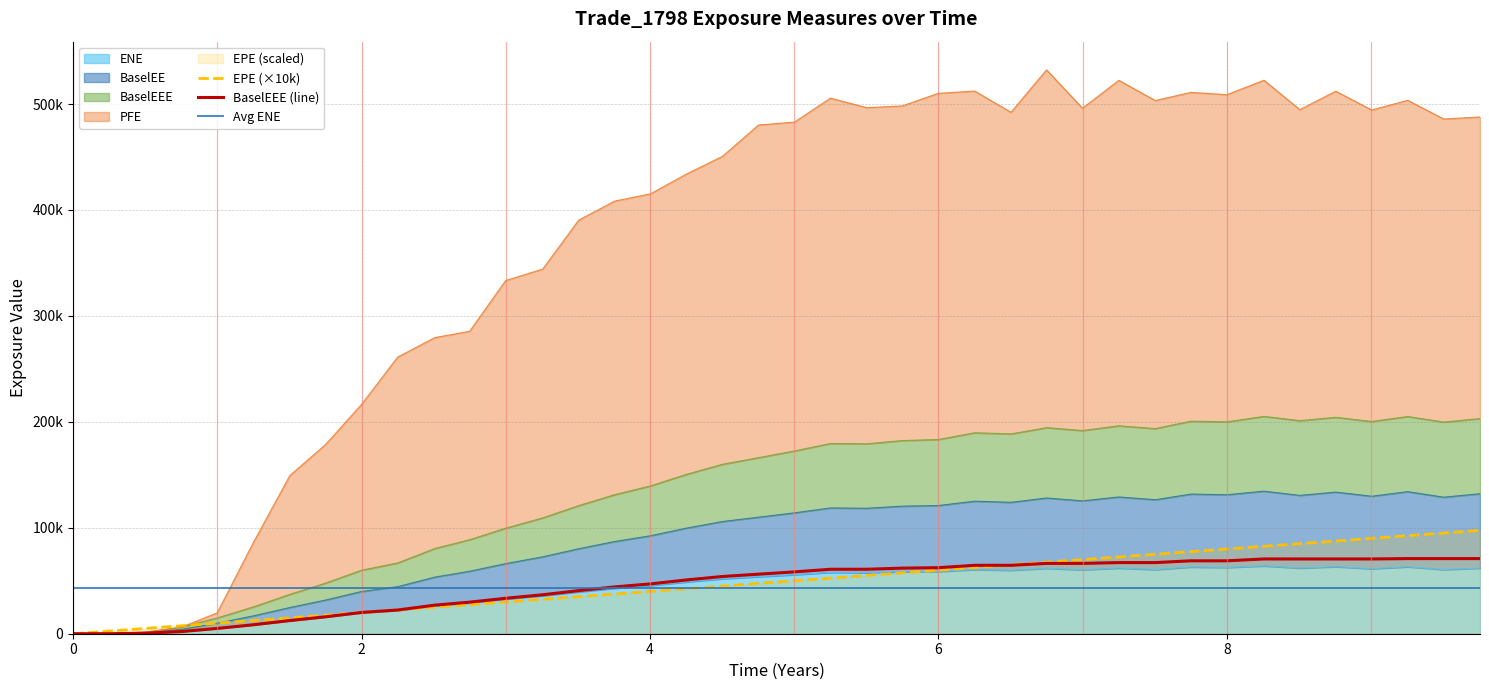

What is the average value of the EPE series?

48769.2